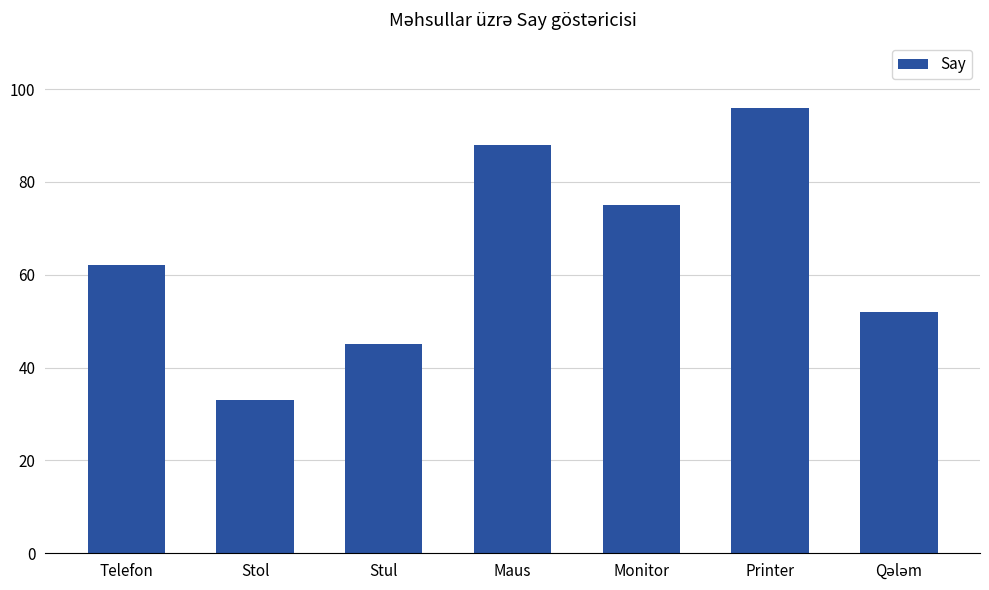

True or false: the data shows 33 at Stol.

True